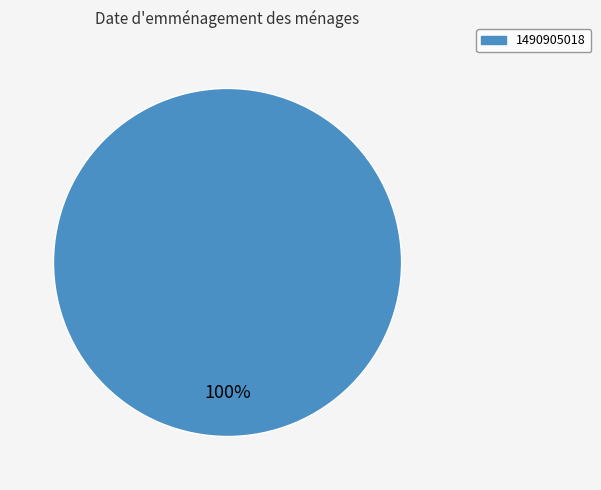

The 1490905018 slice represents 87% of the pie. True or false?

False